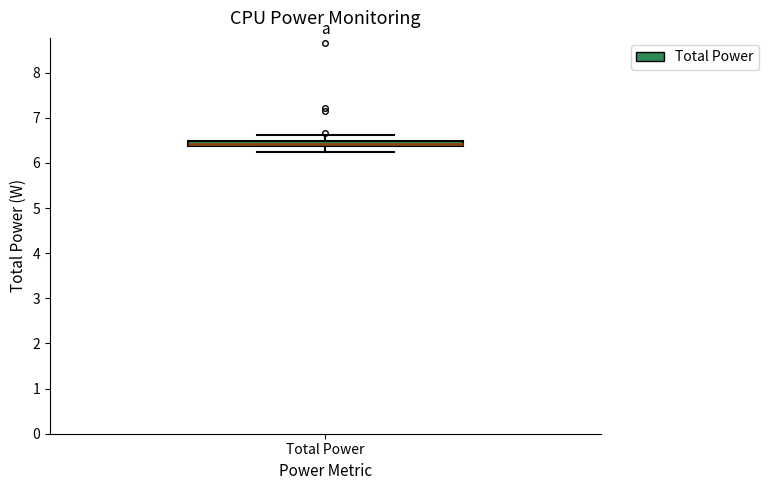

Where does the lower whisker of the box for Total Power end on the y-axis? The values are not printed on the chart, so give them approximately, as read against the axis.

6.2